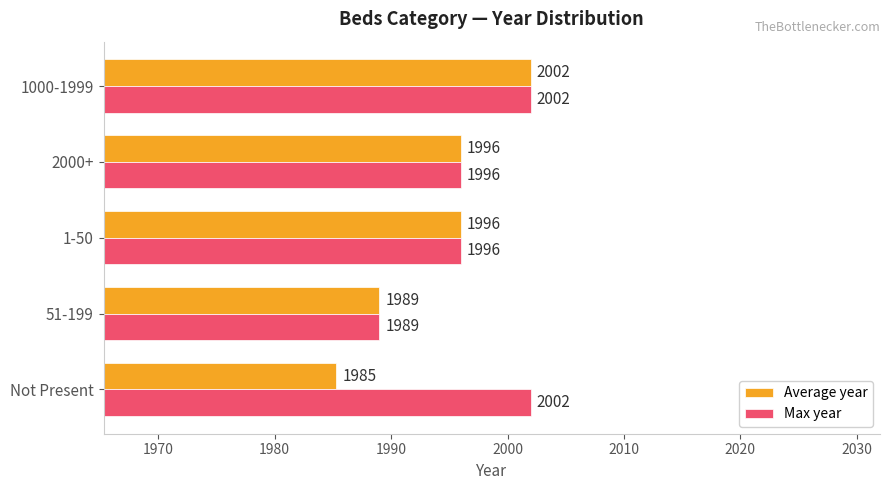

How many series are shown in this chart?

2